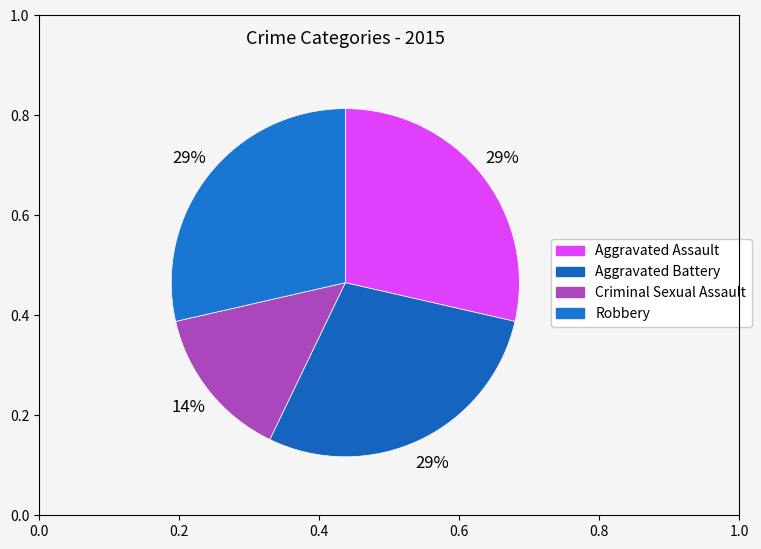

To the nearest percent, what percentage of the pie is Aggravated Assault?

29%